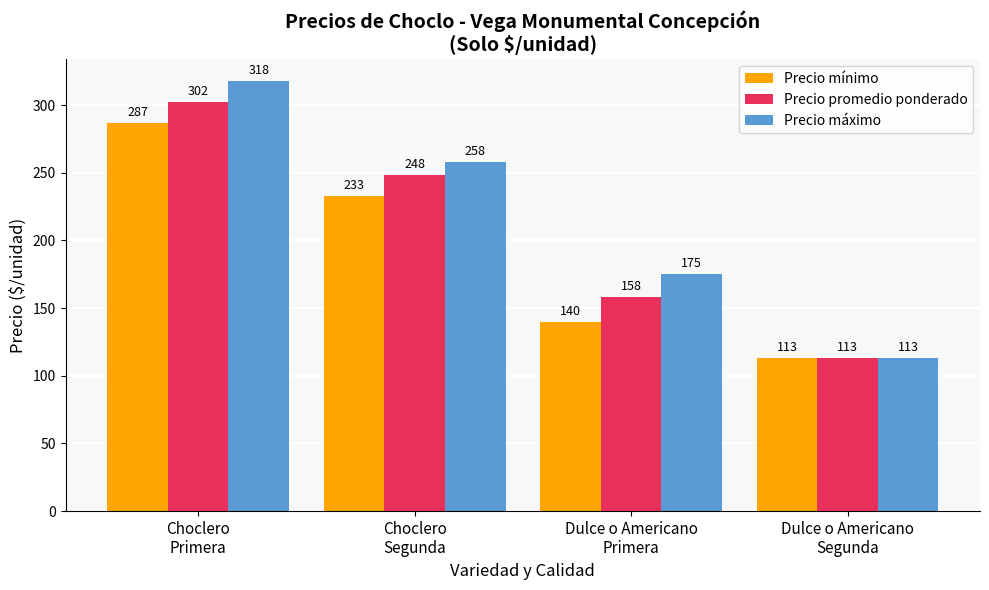

What is the difference between the maximum and minimum values in the Precio máximo series?

205